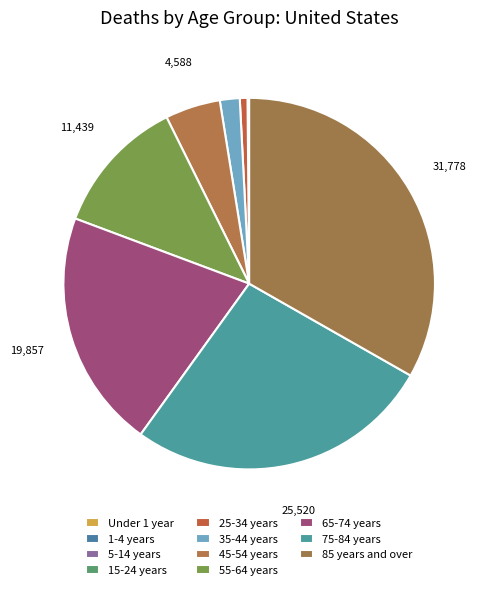

To the nearest percent, what percentage of the pie is 45-54 years?

5%